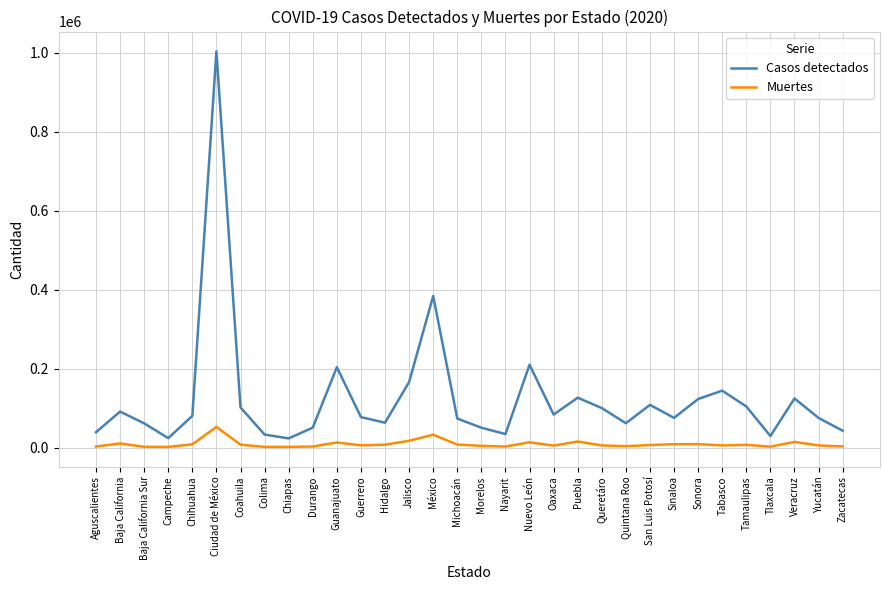

What are all the series names shown in the legend?

Casos detectados, Muertes